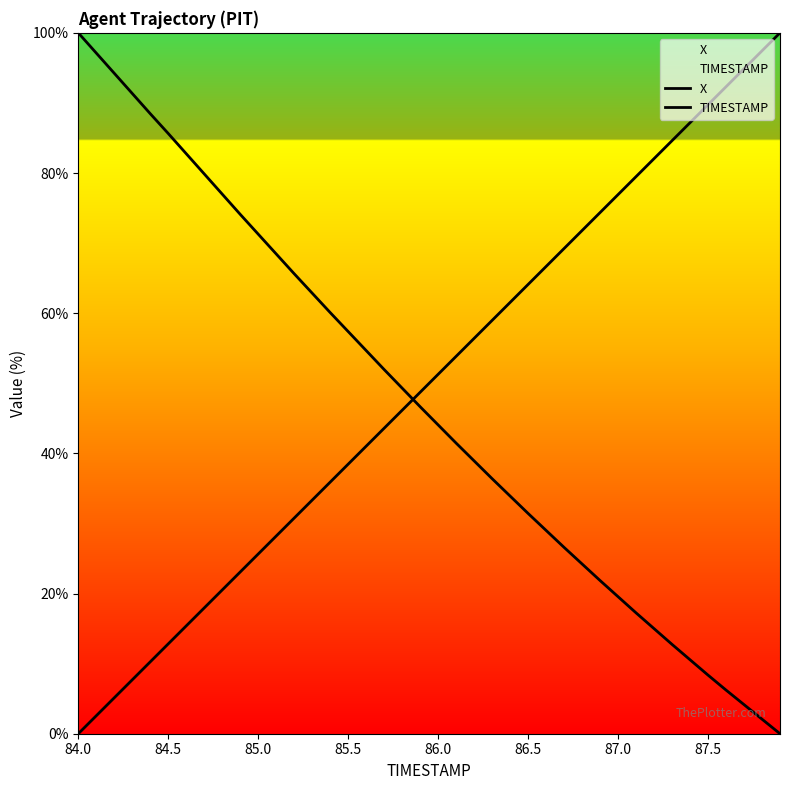

The value of X at 18 is 14.4. True or false?

False